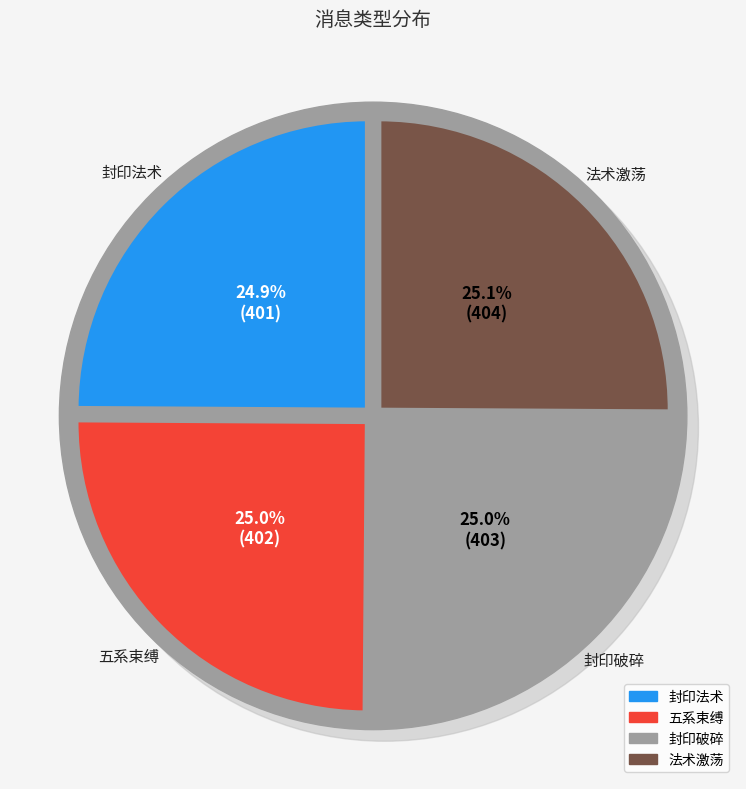

How many slices are in this pie chart?

4